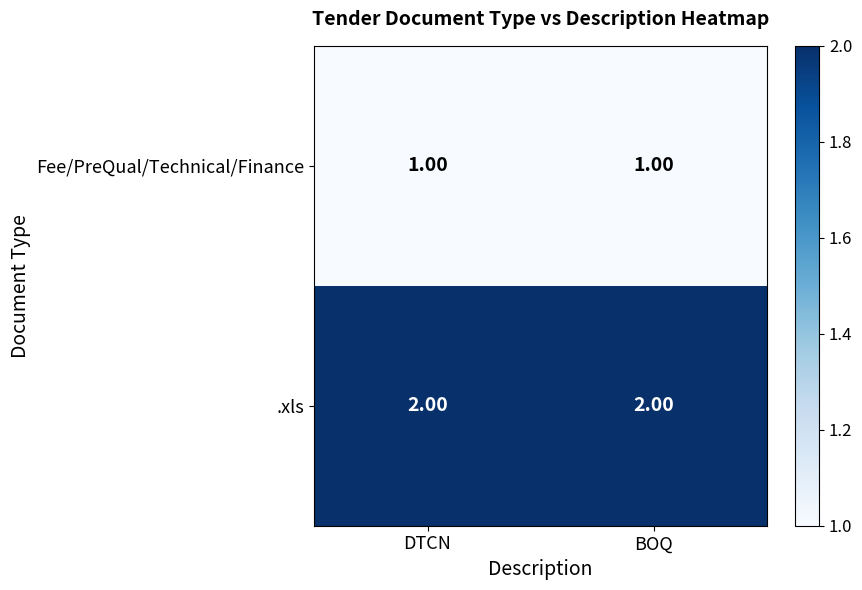

What is the sum of the .xls values at DTCN and BOQ?

4